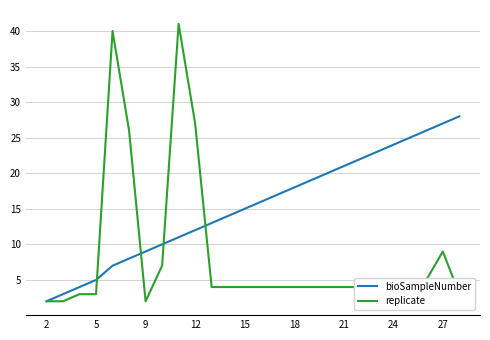

Does the chart display data point markers on the line(s)?

No